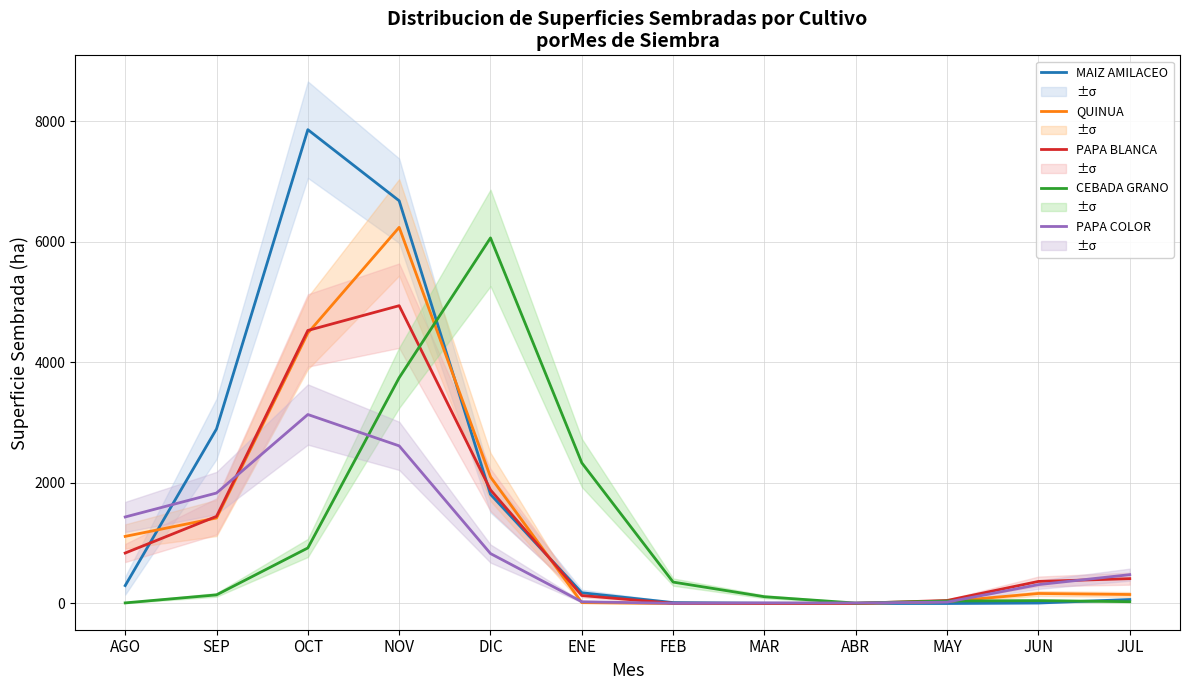

What is the spread (max minus min) of values at FEB?

355